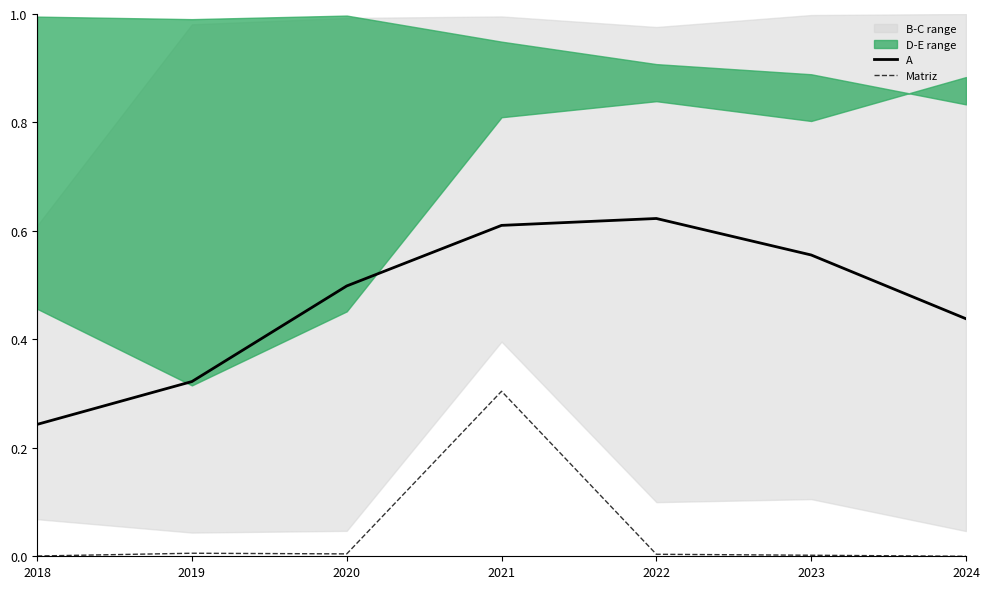

What is the greatest value displayed?

0.6